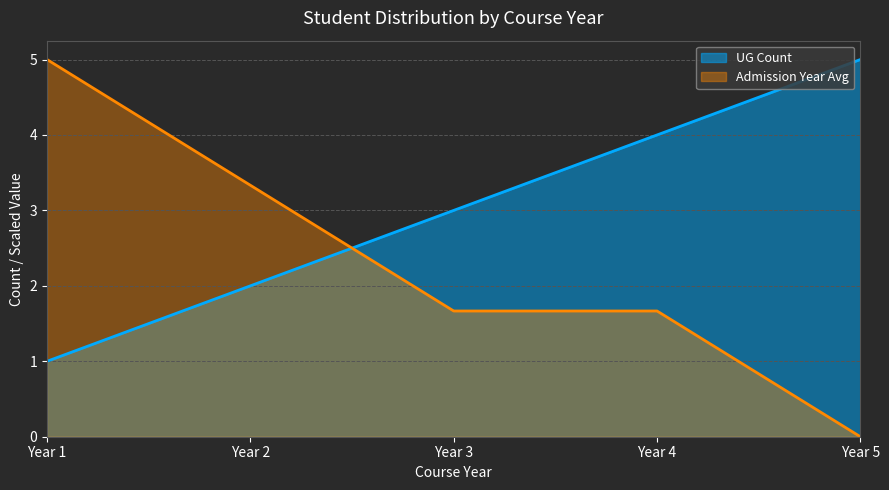

The UG Count series shows 4.1 at Year 3. True or false?

False